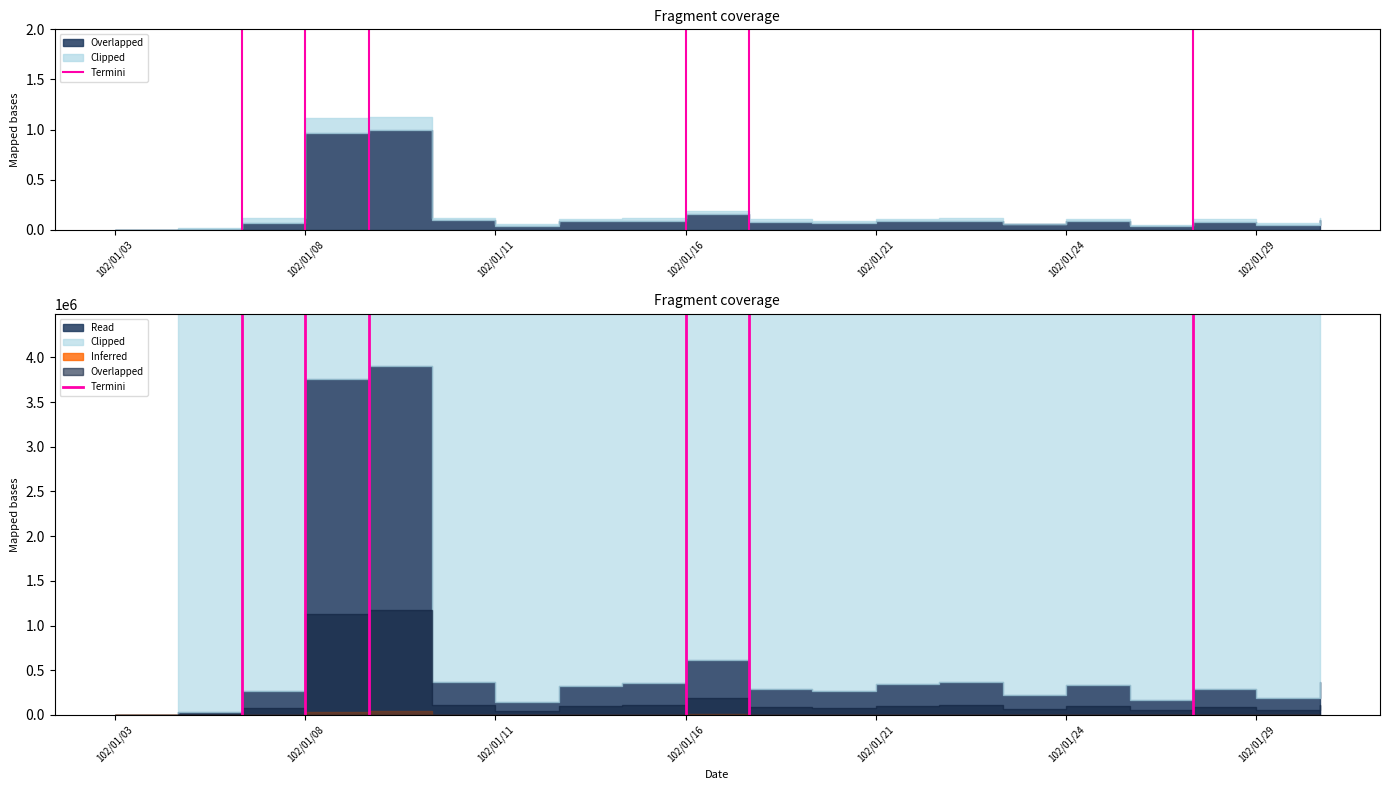

The value at 102/01/03 is 1. True or false?

False